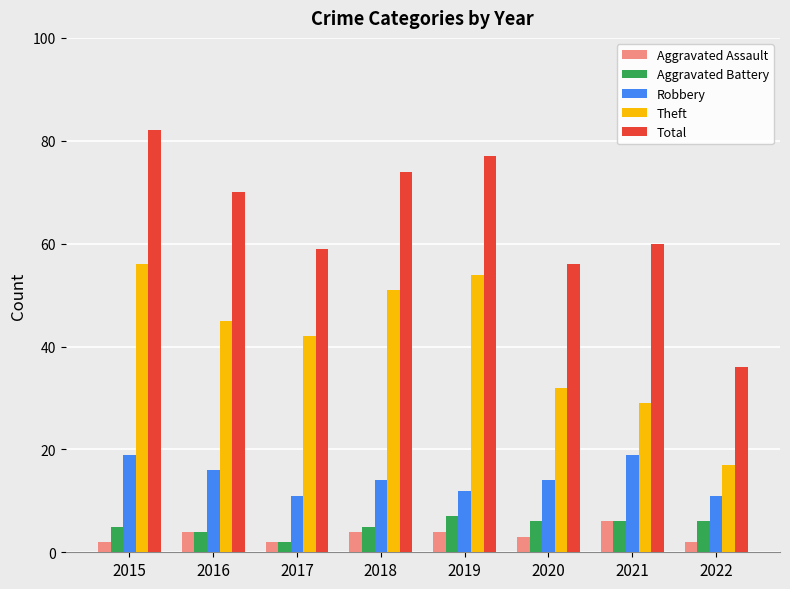

True or false: Aggravated Assault has a value of 2 at 2017.

True